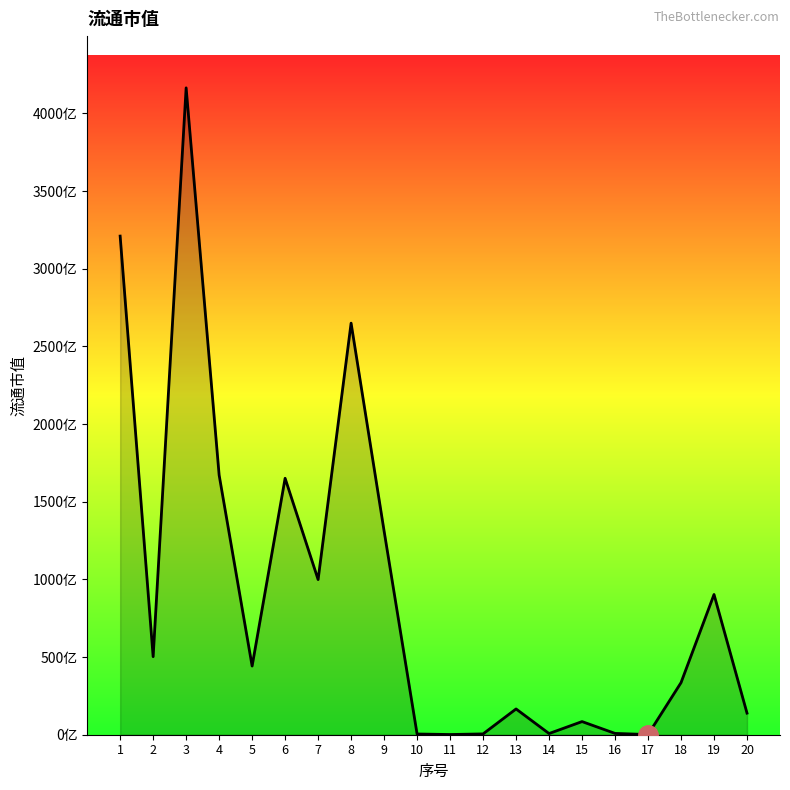

How many interior local valleys (lower than both neighbors) does the data have?

6